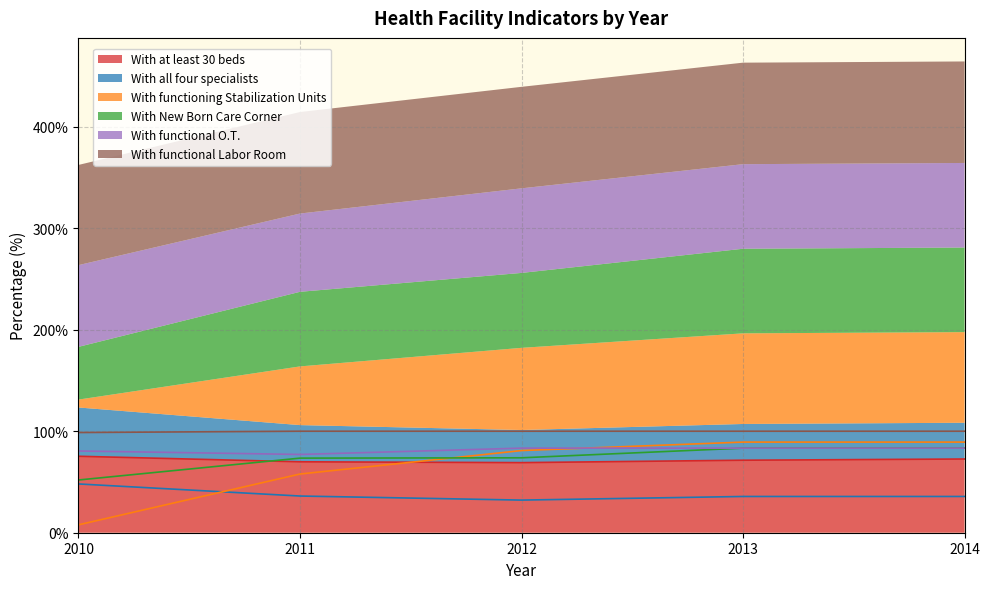

Reading left to right, extract all data points from this chart.

With at least 30 beds: 2010=75.3	2011=69.9	2012=69.0	2013=71.4	2014=72.6
With all four specialists: 2010=48.1	2011=36.1	2012=32.1	2013=35.7	2014=35.7
With functioning Stabilization Units: 2010=7.8	2011=57.8	2012=81.0	2013=89.3	2014=89.3
With New Born Care Corner: 2010=51.9	2011=73.5	2012=73.8	2013=83.3	2014=83.3
With functional O.T.: 2010=80.5	2011=77.1	2012=83.3	2013=83.3	2014=83.3
With functional Labor Room: 2010=98.7	2011=100.0	2012=100.0	2013=100.0	2014=100.0